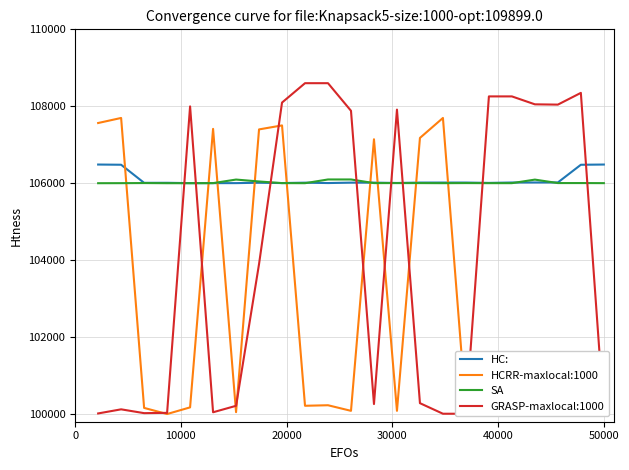

What is the minimum value for SA?

106000.2